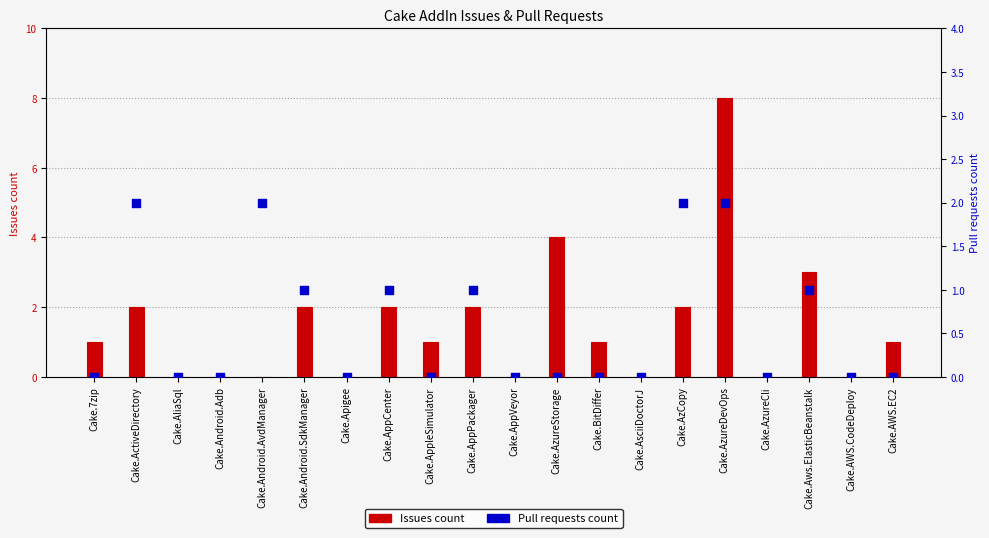

Which series has the largest total across all categories?

Issues count